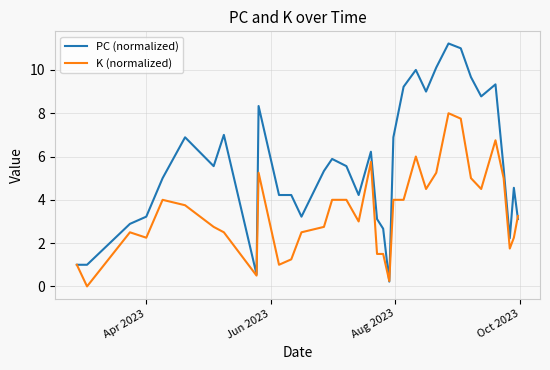

Rank the series by their average value, from lowest to highest.

K (normalized), PC (normalized)